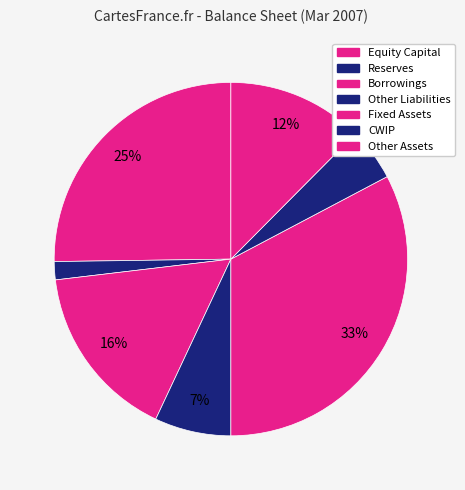

Rank the categories by value from highest to lowest.

Fixed Assets, Equity Capital, Borrowings, Other Assets, Other Liabilities, CWIP, Reserves